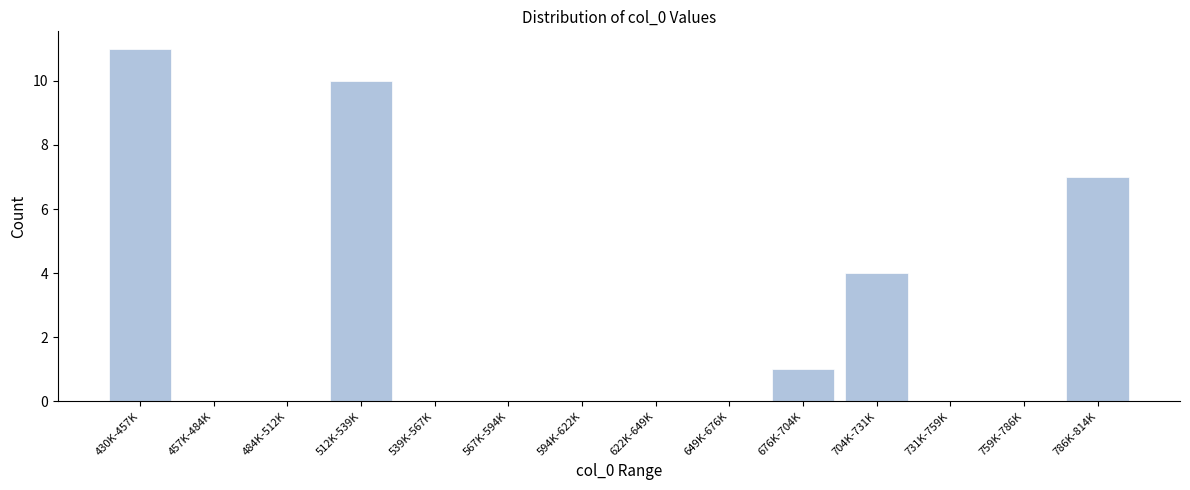

Reading left to right, transcribe all the data shown in this chart.

430K-457K=11	457K-484K=0	484K-512K=0	512K-539K=10	539K-567K=0	567K-594K=0	594K-622K=0	622K-649K=0	649K-676K=0	676K-704K=1	704K-731K=4	731K-759K=0	759K-786K=0	786K-814K=7